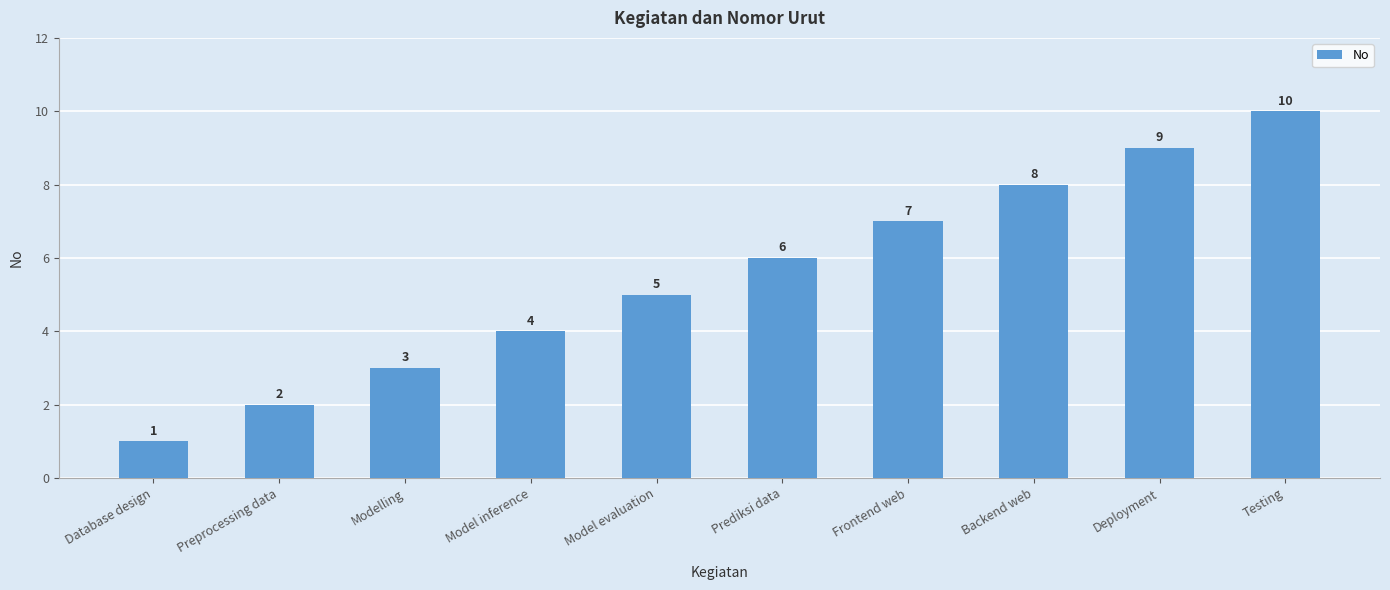

What is the change in value from Prediksi data to Backend web?

+2